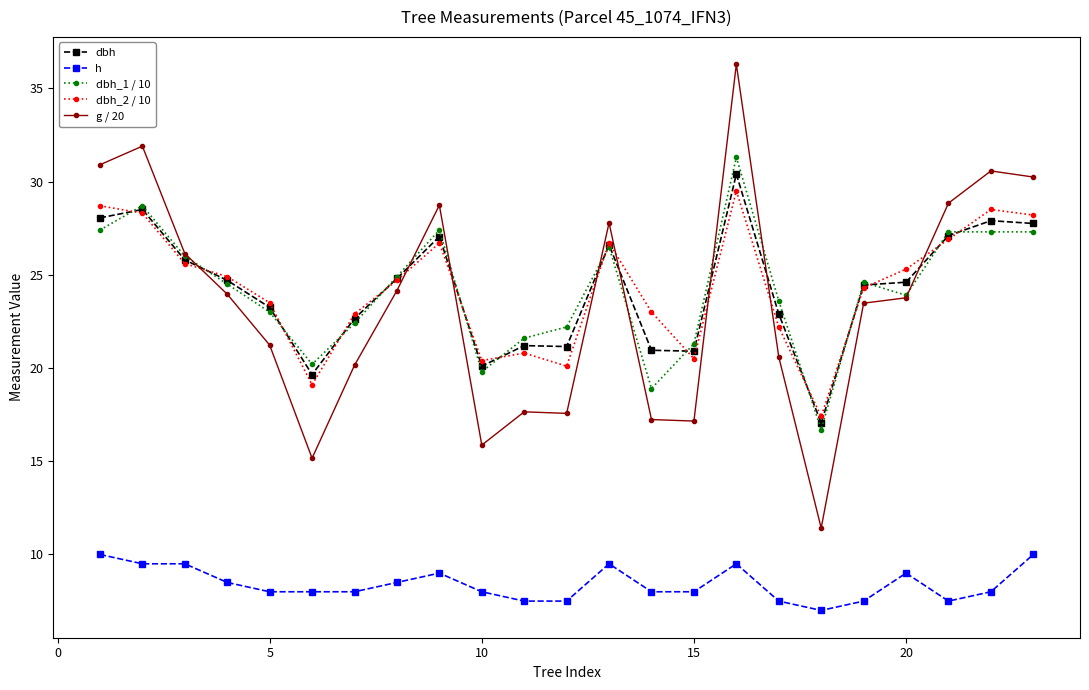

List the series in order of their peak value, lowest first.

h, dbh_2 / 10, dbh, dbh_1 / 10, g / 20